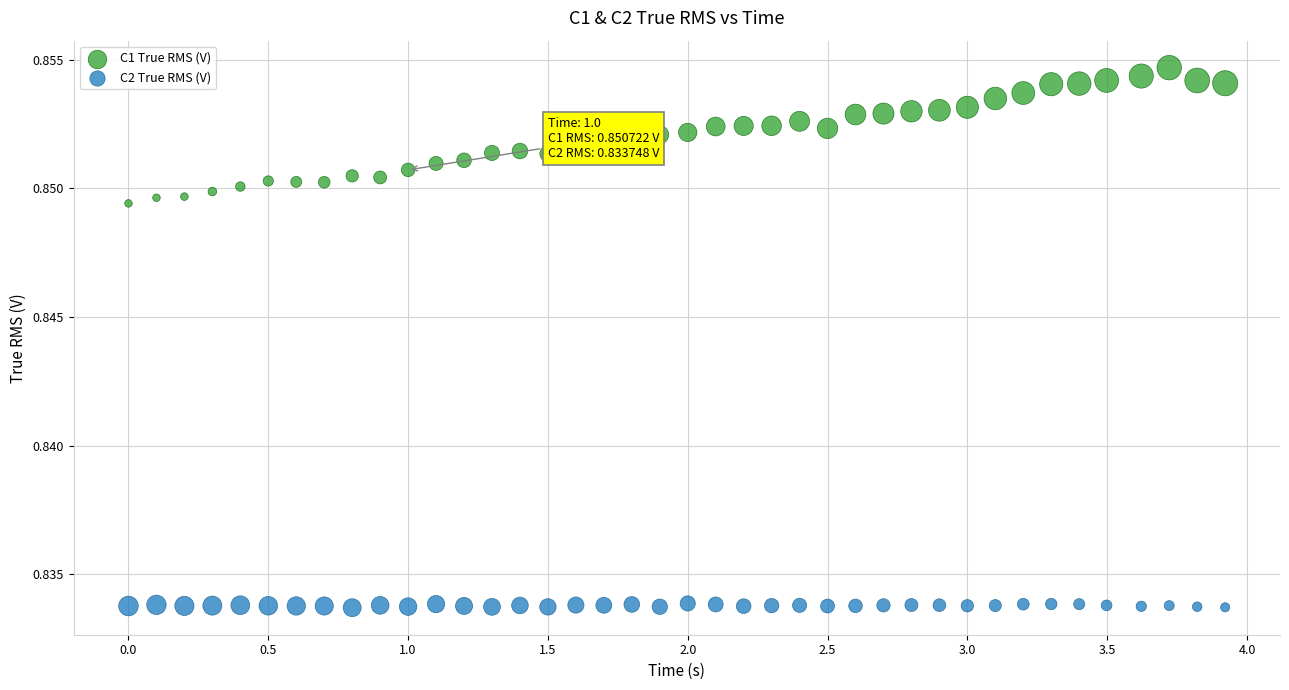

Across all data points, what is the range of X values (max minus min)?

3.9